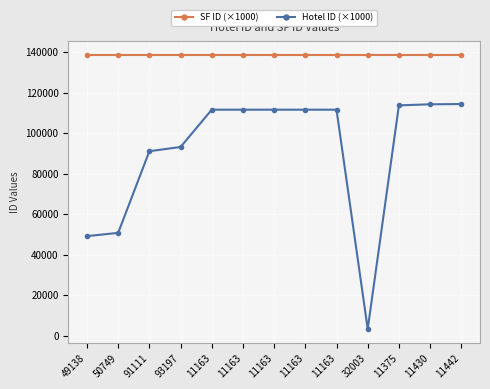

What is the value of the Hotel ID (×1000) point at the 5th from the left?

111631.3